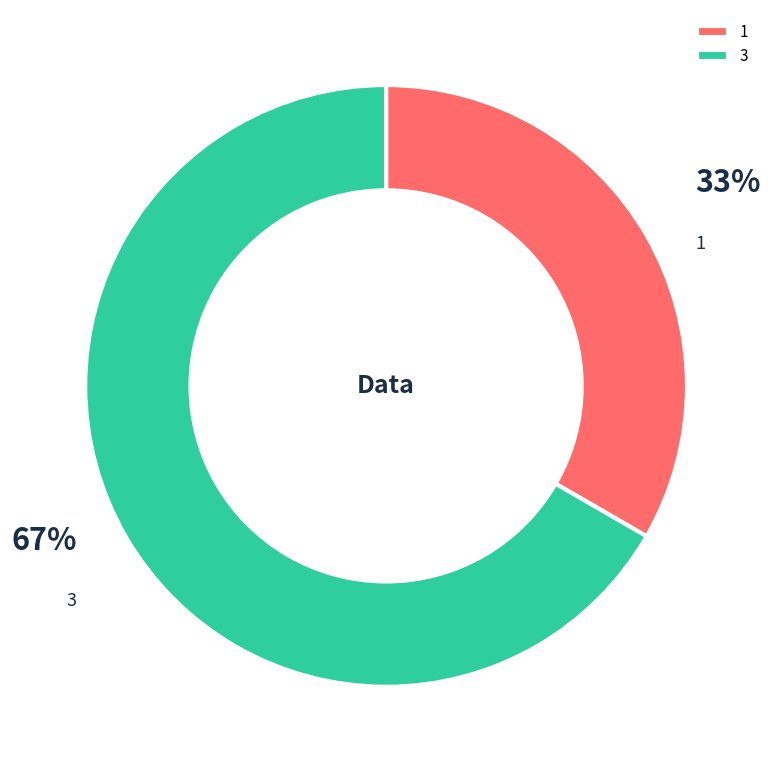

Approximately how many times larger is the value at 1 compared to 3?

0.5